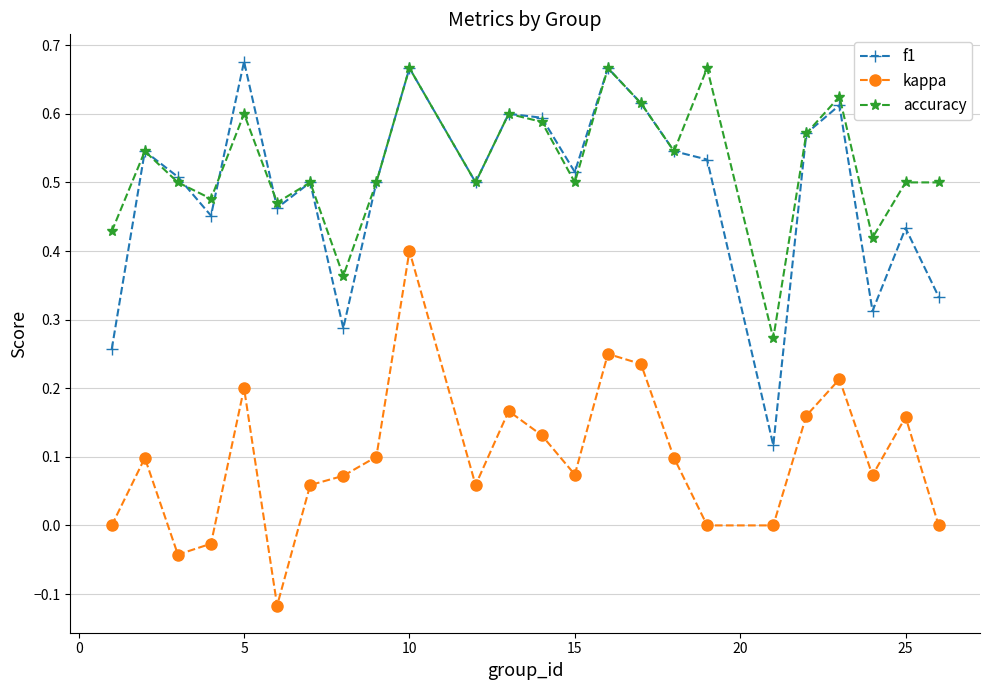

True or false: kappa and accuracy cross at least once.

False